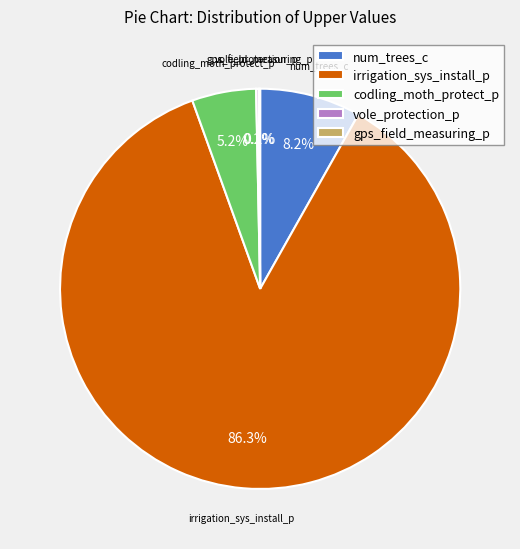

Combined, do num_trees_c and irrigation_sys_install_p account for over 50%?

Yes